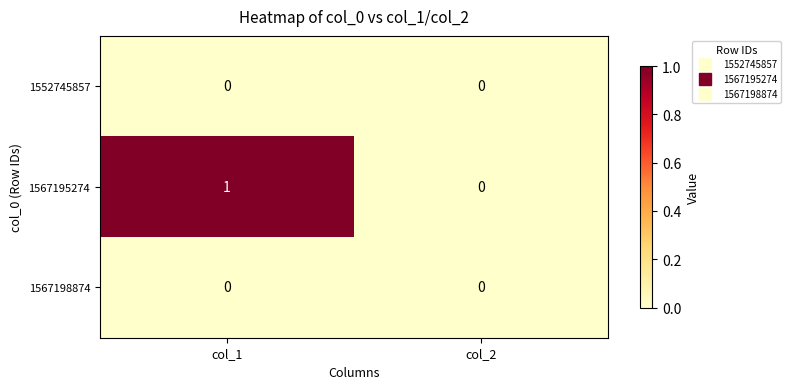

Reading left to right, extract all data points from this chart.

1552745857: col_1=0	col_2=0
1567195274: col_1=1	col_2=0
1567198874: col_1=0	col_2=0